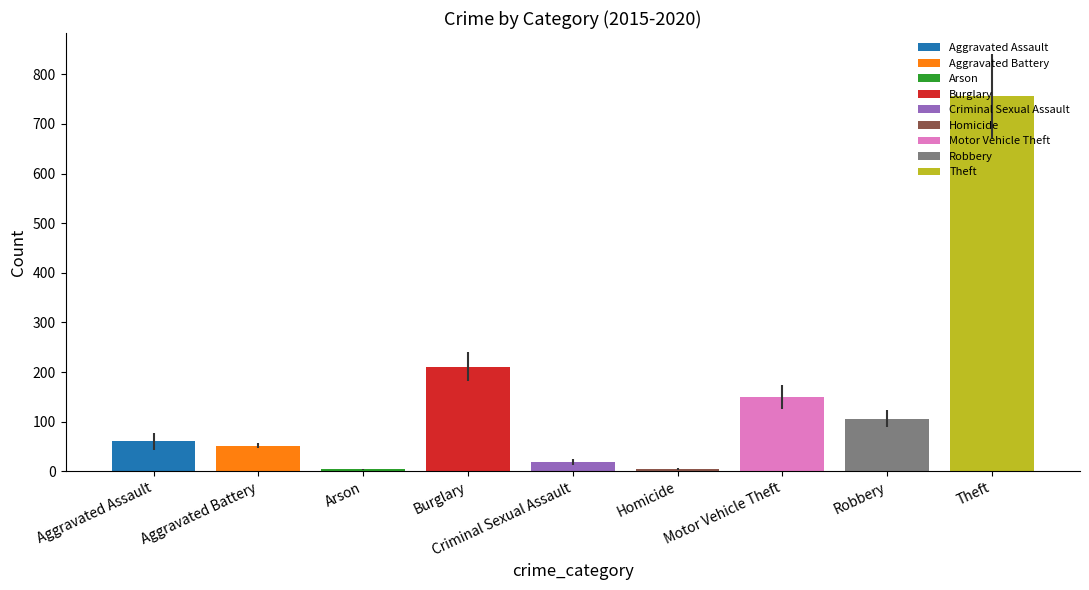

Are the bars horizontal?

No